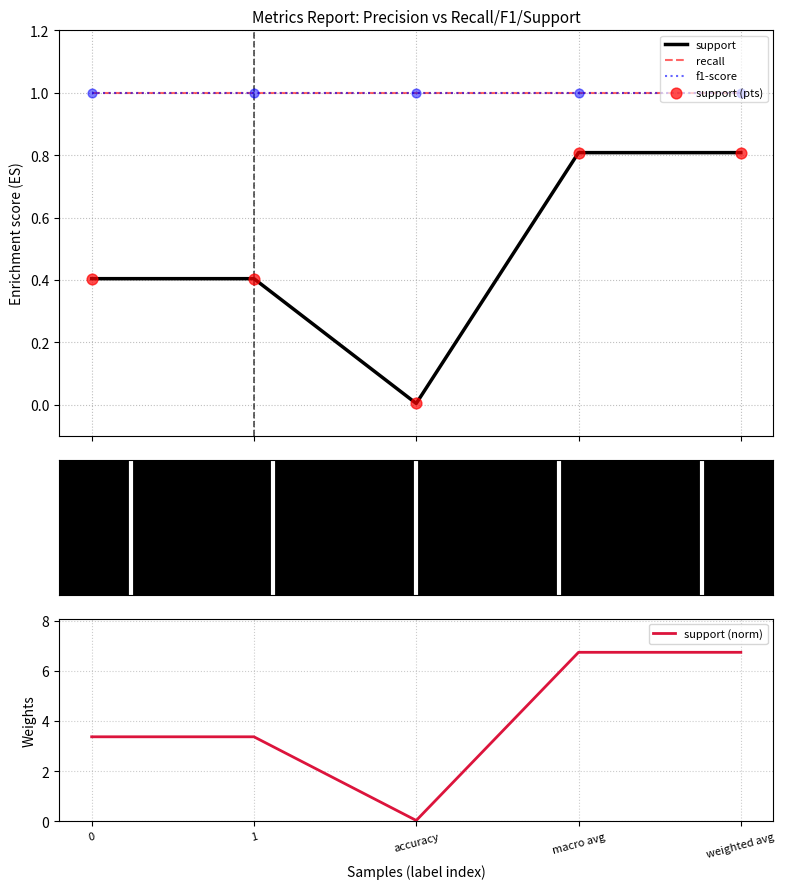

At how many categories does at least one series exceed 3?

4